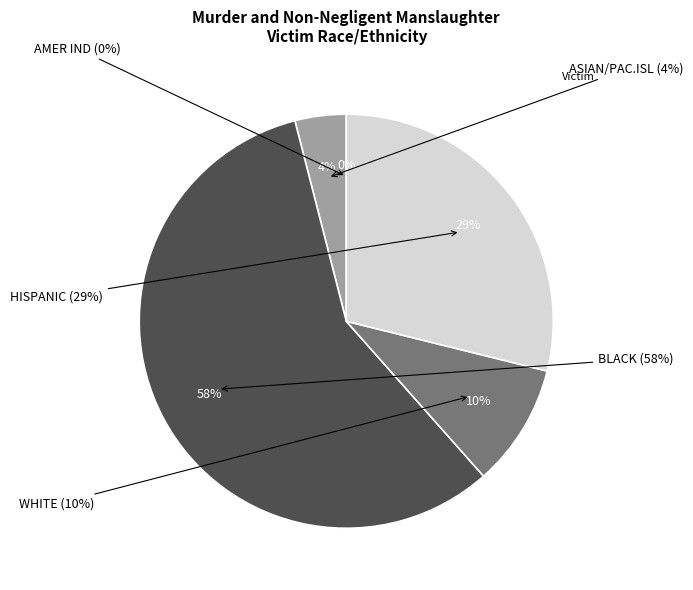

To the nearest percent, what percentage of the pie is ASIAN/PAC.ISL?

4%